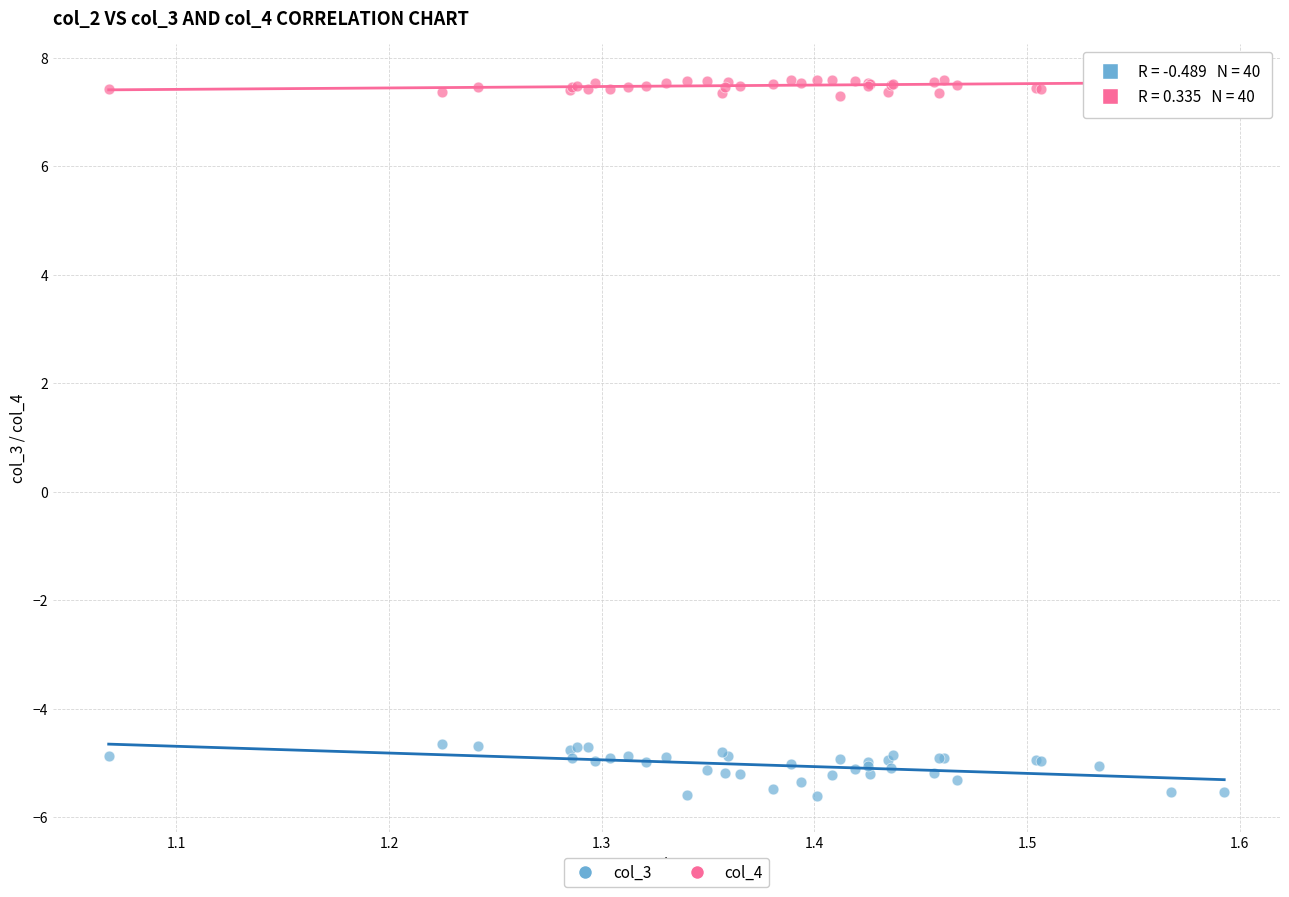

What is the X range (max minus min) for the scatter plot?

0.5